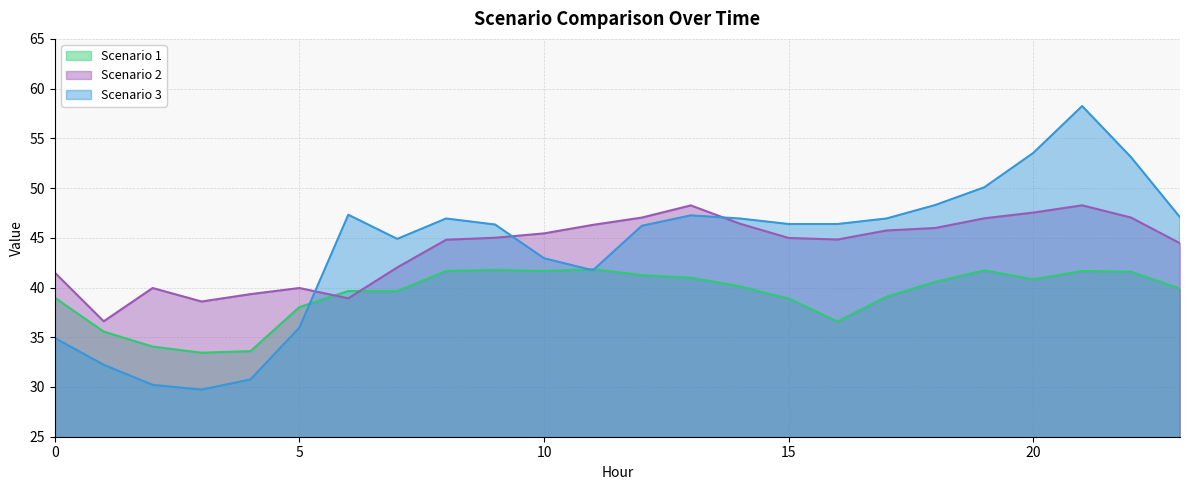

Which category has the highest value in the Scenario 1 series?

11